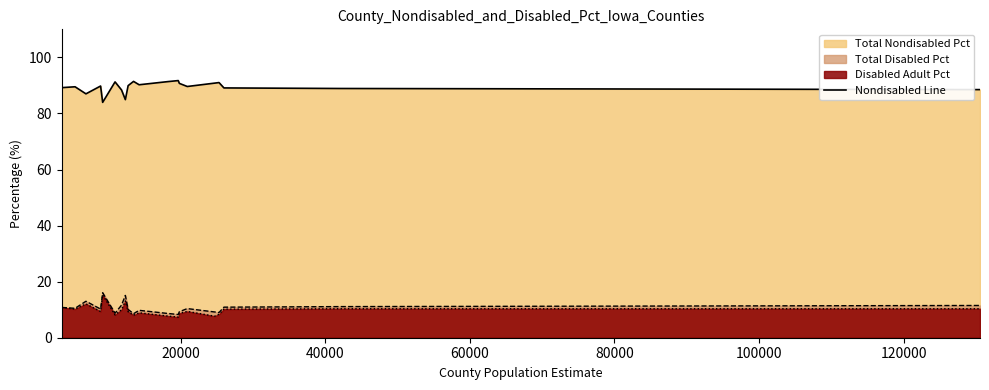

What is the difference between the maximum and minimum values?

7.8